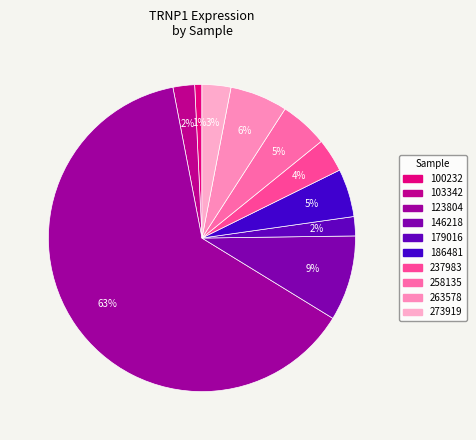

How many slices are in this pie chart?

10